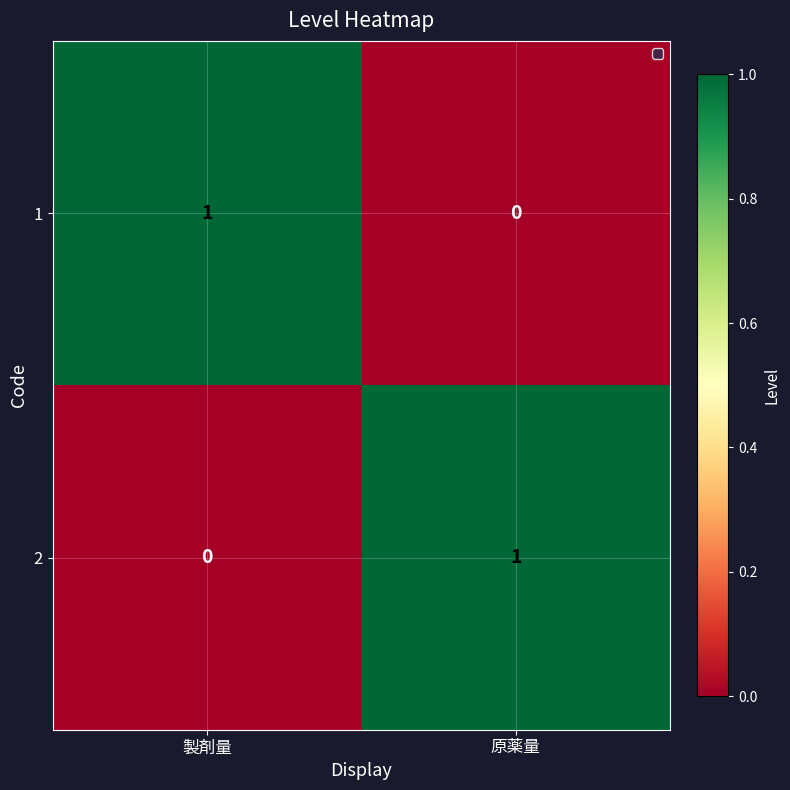

Reading left to right, list all the values displayed in this chart.

1: 製剤量=1	原薬量=0
2: 製剤量=0	原薬量=1